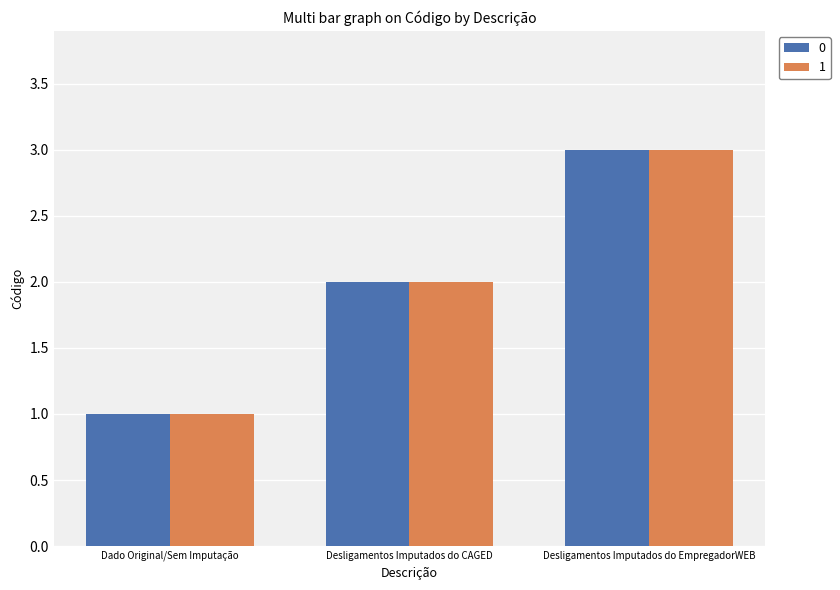

Reading left to right, extract all data points from this chart.

0: Dado Original/Sem Imputação=1	Desligamentos Imputados do CAGED=2	Desligamentos Imputados do EmpregadorWEB=3
1: Dado Original/Sem Imputação=1	Desligamentos Imputados do CAGED=2	Desligamentos Imputados do EmpregadorWEB=3